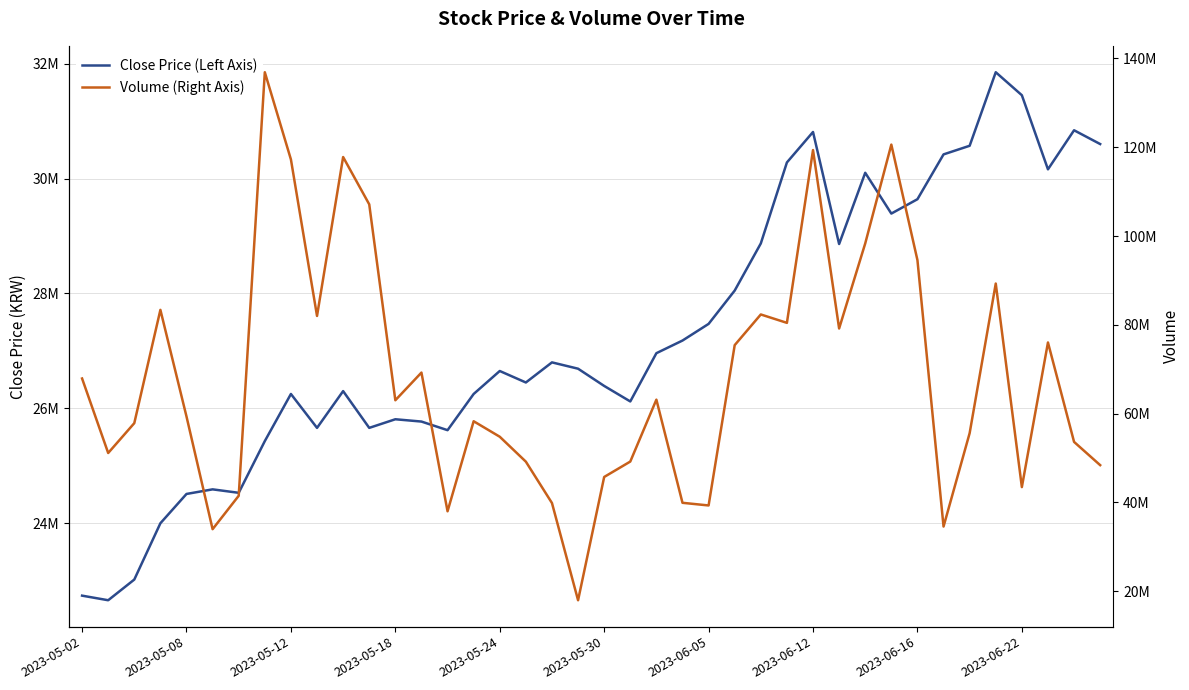

Which series has the largest range (max minus min)?

Volume (Right Axis)